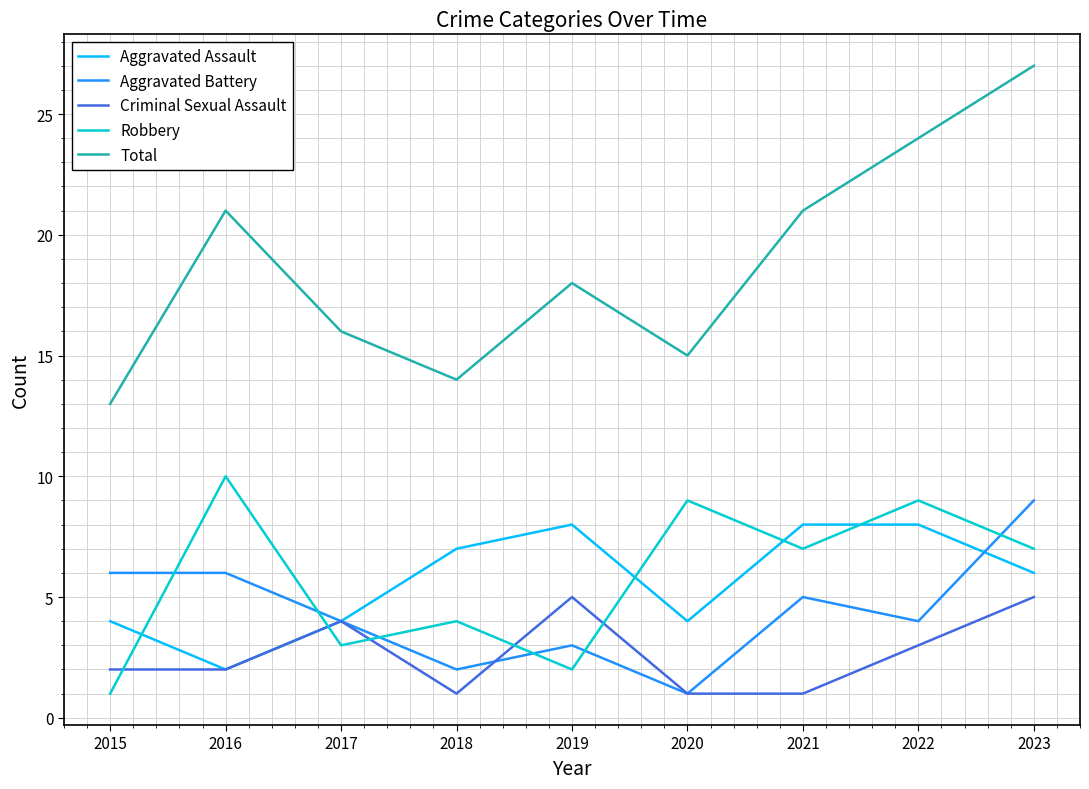

How many lines are shown in the chart?

5